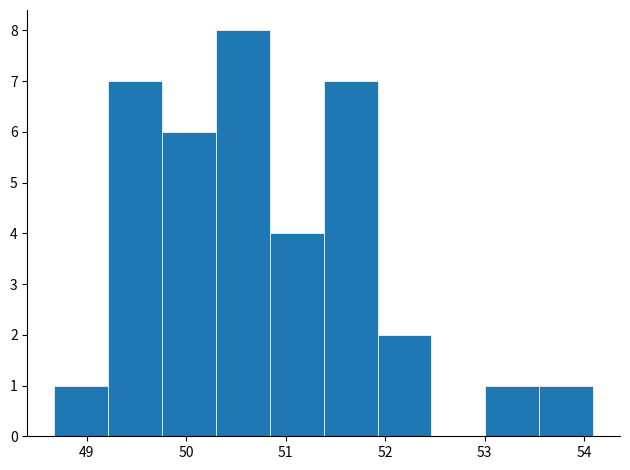

Which range on the x-axis has the tallest bar?

50.3 to 50.8